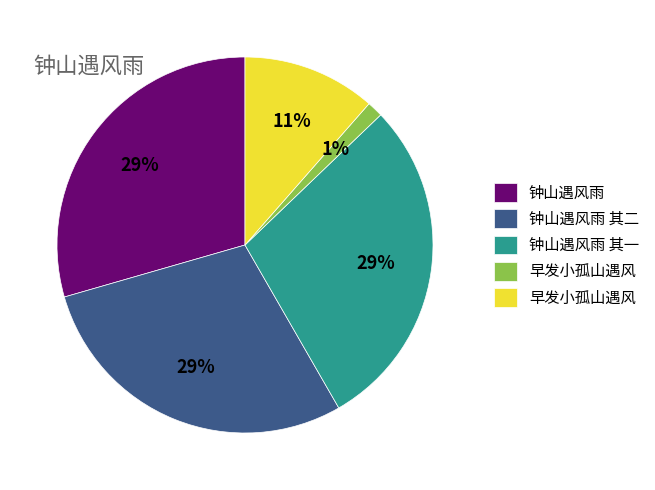

Is there any slice that represents more than half of the pie?

No